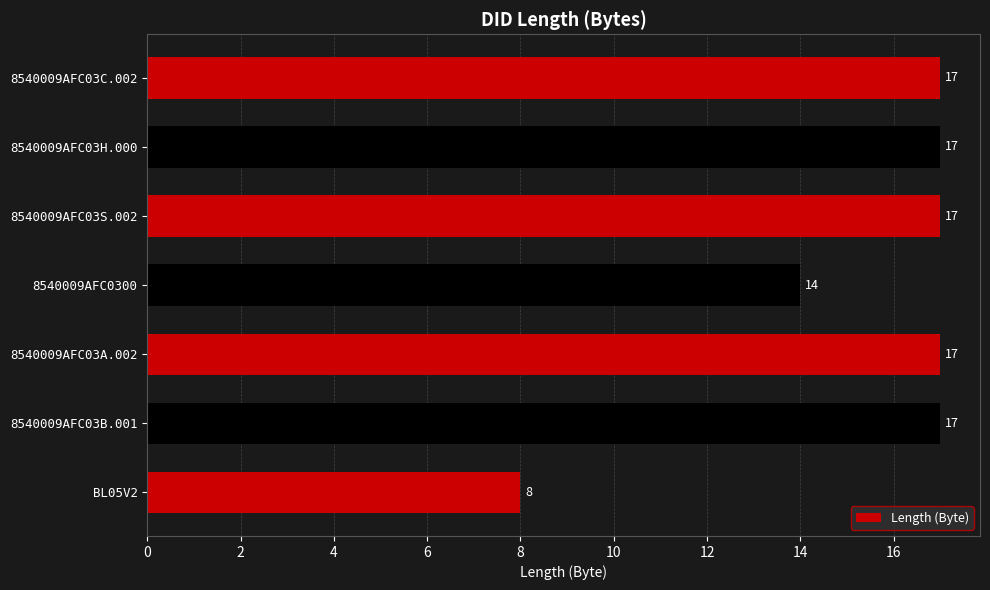

Is it true that the value at BL05V2 is 3?

False